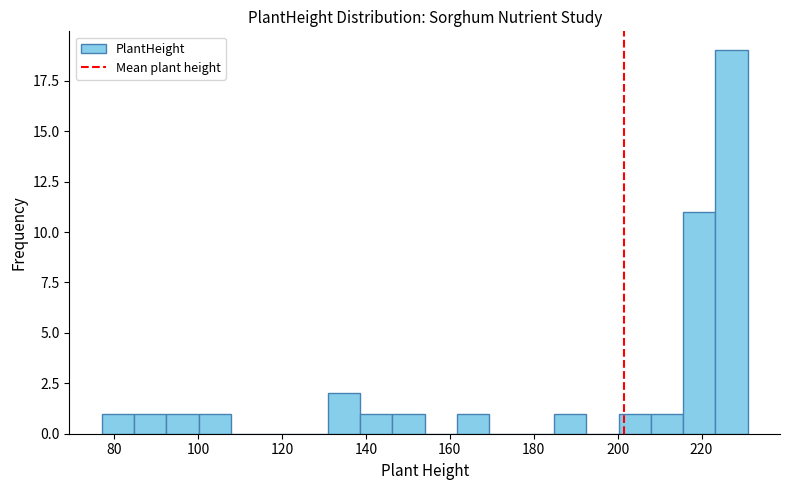

Around what value on the x-axis is the tallest bar? Give the approximate position of its centre, as read against the axis.

228